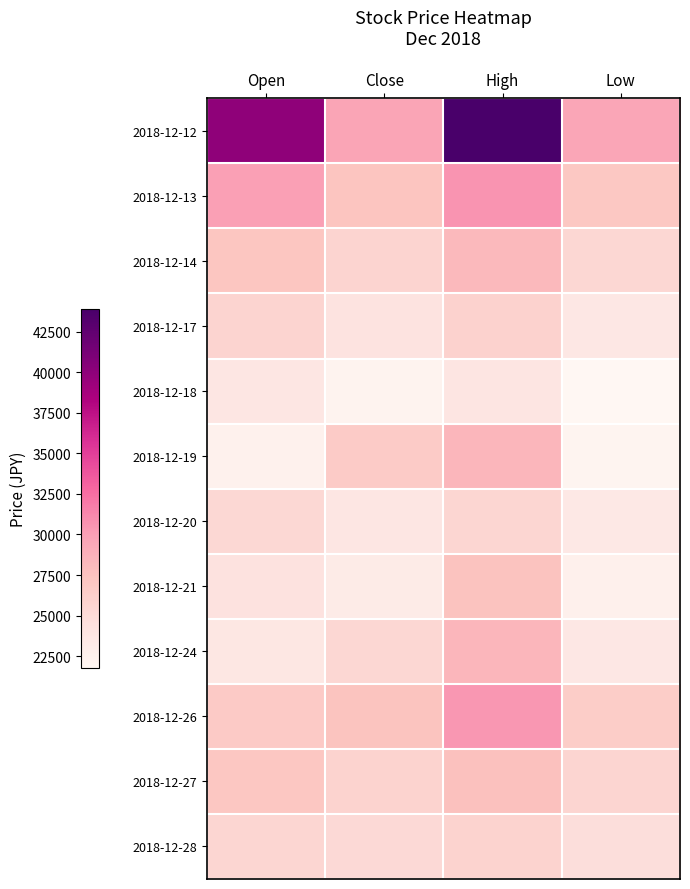

Reading left to right, list all the values displayed in this chart.

2018-12-12: Open=40000	Close=29550	High=43900	Low=29500
2018-12-13: Open=29900	Close=27250	High=30600	Low=26950
2018-12-14: Open=27200	Close=25750	High=28100	Low=25450
2018-12-17: Open=25750	Close=24150	High=25950	Low=23650
2018-12-18: Open=23750	Close=22200	High=23900	Low=21750
2018-12-19: Open=22500	Close=26600	High=28400	Low=22100
2018-12-20: Open=25350	Close=23800	High=25500	Low=23500
2018-12-21: Open=24200	Close=23200	High=27450	Low=22550
2018-12-24: Open=23700	Close=25400	High=28350	Low=23600
2018-12-26: Open=26700	Close=27350	High=30450	Low=26500
2018-12-27: Open=27100	Close=25900	High=27600	Low=25600
2018-12-28: Open=25500	Close=25200	High=25900	Low=24750